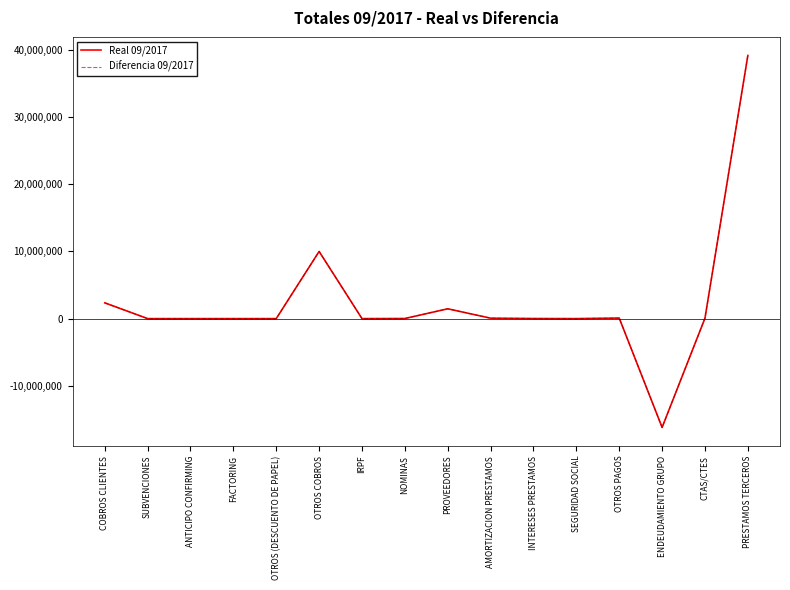

Reading left to right, extract all data points from this chart.

Real 09/2017: COBROS CLIENTES=2347798.0	SUBVENCIONES=0.0	ANTICIPO CONFIRMING=0.0	FACTORING=0.0	OTROS (DESCUENTO DE PAPEL)=0.0	OTROS COBROS=10000000.0	IRPF=0.0	NOMINAS=13608.9	PROVEEDORES=1461380.2	AMORTIZACION PRESTAMOS=61307.2	INTERESES PRESTAMOS=11572.6	SEGURIDAD SOCIAL=0.0	OTROS PAGOS=78185.1	ENDEUDAMIENTO GRUPO=-16208538.2	CTAS/CTES=61977.4	PRESTAMOS TERCEROS=39187419.4
Diferencia 09/2017: COBROS CLIENTES=2347798.0	SUBVENCIONES=0.0	ANTICIPO CONFIRMING=0.0	FACTORING=0.0	OTROS (DESCUENTO DE PAPEL)=0.0	OTROS COBROS=10000000.0	IRPF=0.0	NOMINAS=13608.9	PROVEEDORES=1461380.2	AMORTIZACION PRESTAMOS=61307.2	INTERESES PRESTAMOS=11572.6	SEGURIDAD SOCIAL=0.0	OTROS PAGOS=78185.1	ENDEUDAMIENTO GRUPO=-16208538.2	CTAS/CTES=61977.4	PRESTAMOS TERCEROS=39187419.4